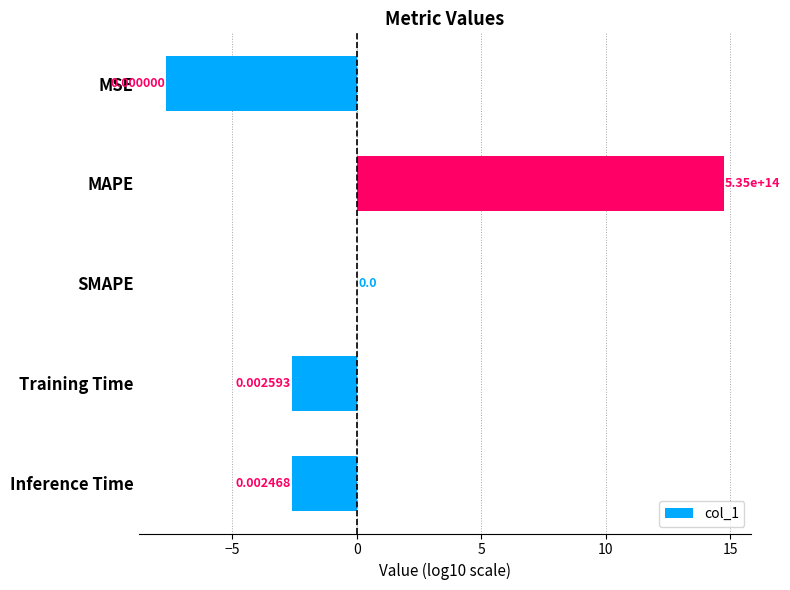

What is the change in value from MAPE to Training Time?

-17.3